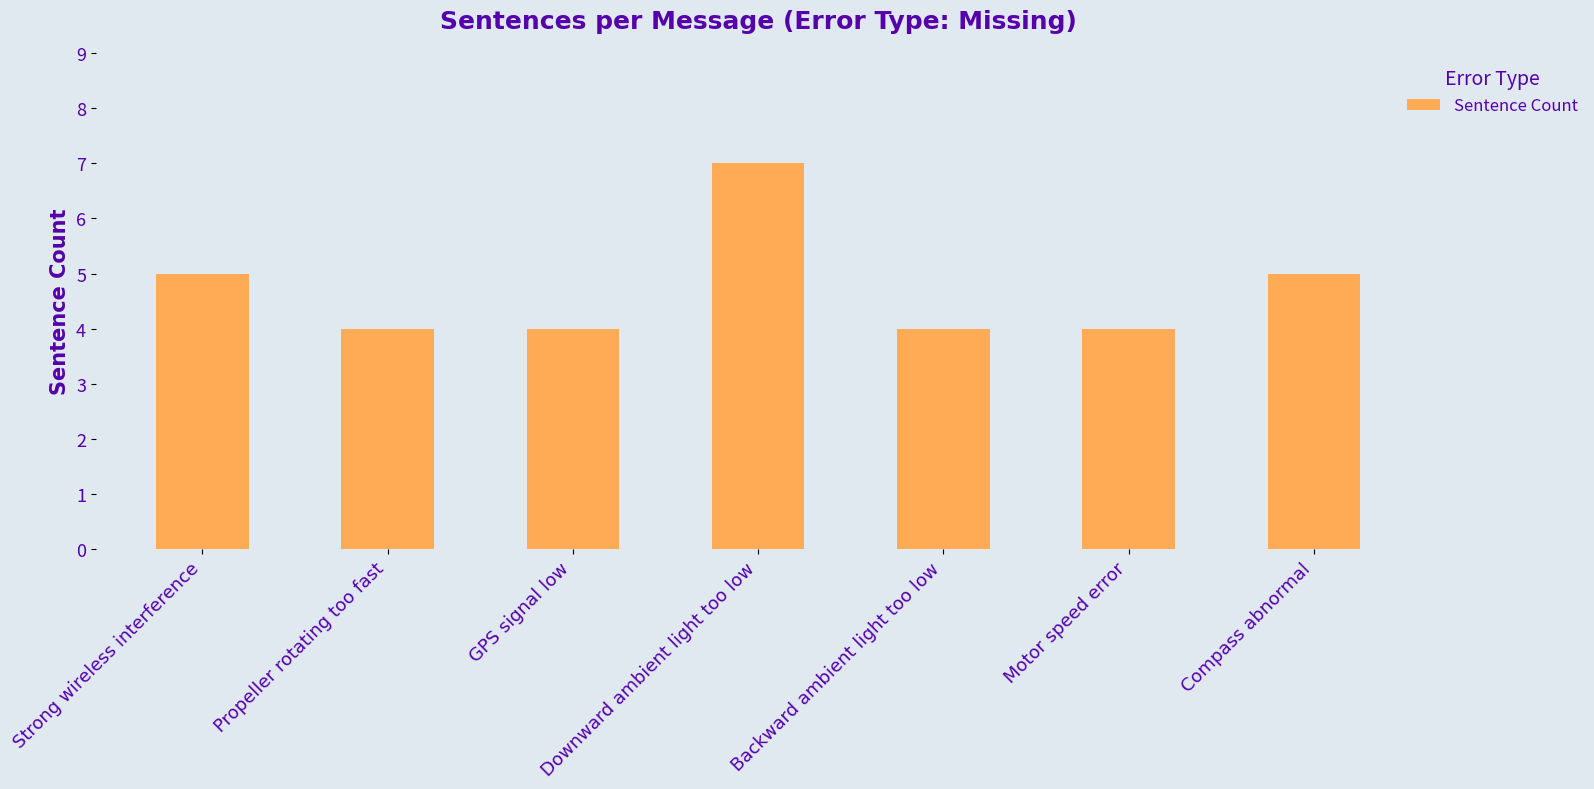

Read the value at Motor speed error.

4